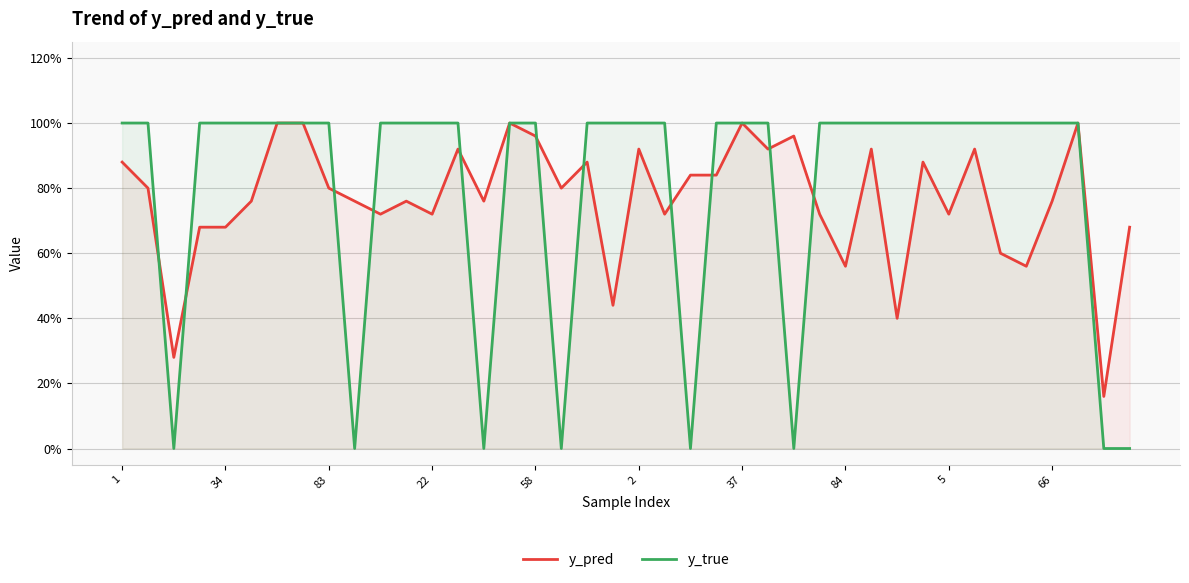

The y_pred series shows 0.8 at 14. True or false?

True